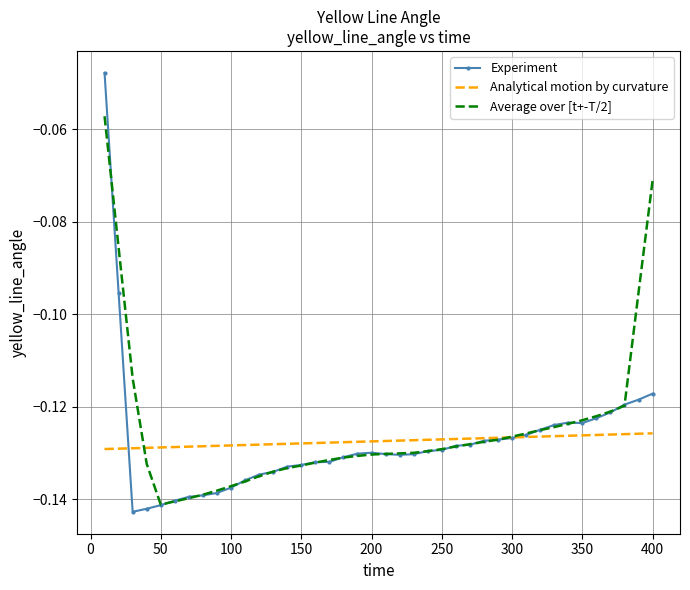

Rank the series by their maximum value, from highest to lowest.

Experiment, Average over [t+-T/2], Analytical motion by curvature